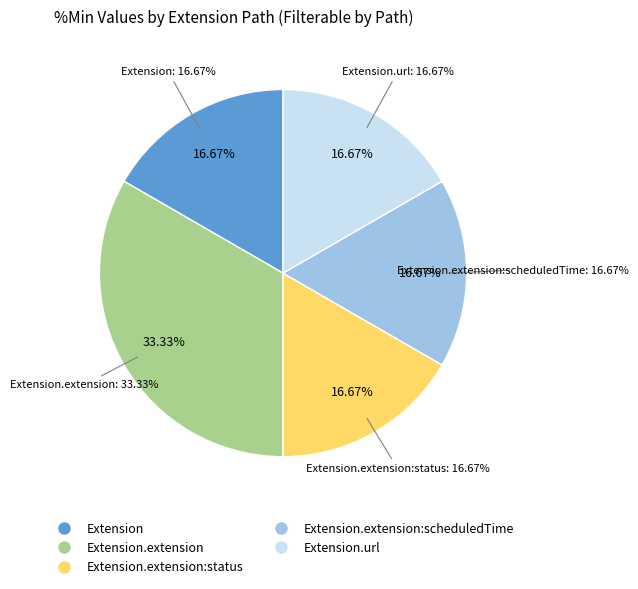

Which slice is the largest?

Extension.extension